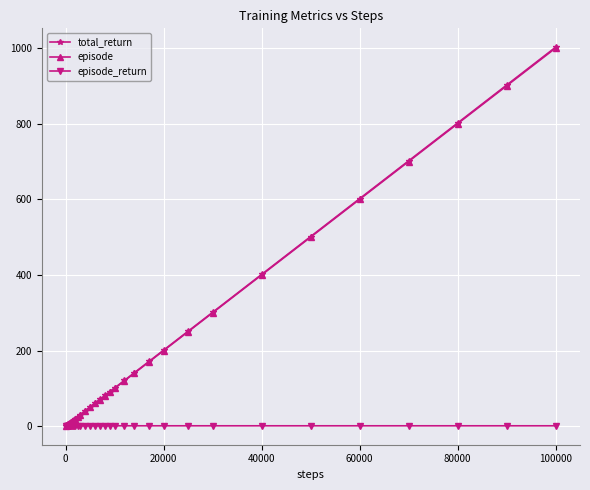

What is the value of the episode point at the 29th from the left?

300.0